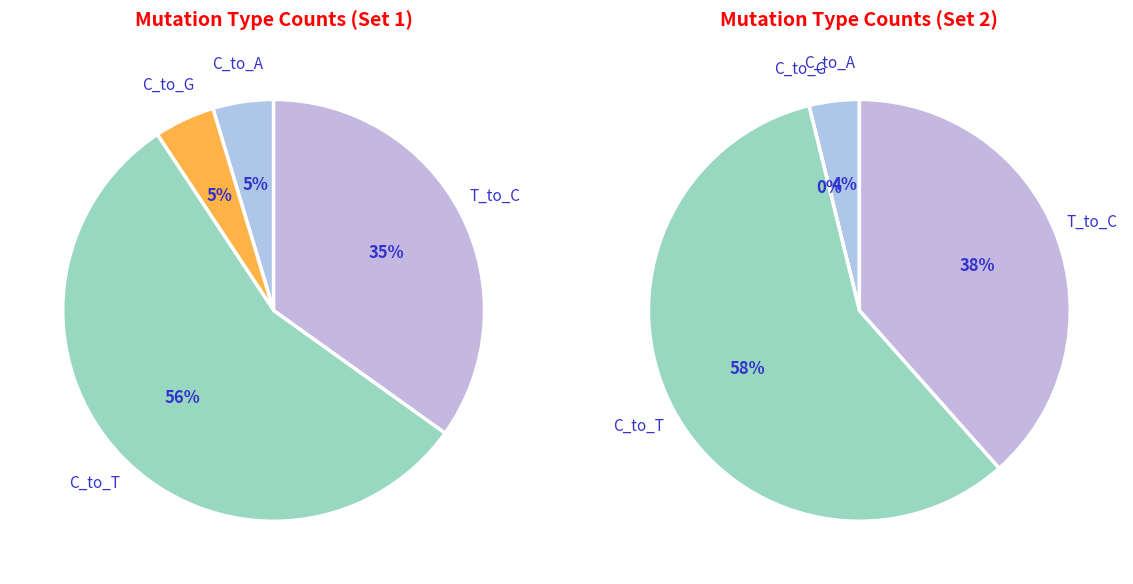

Does 31 account for over 50% of the chart?

No